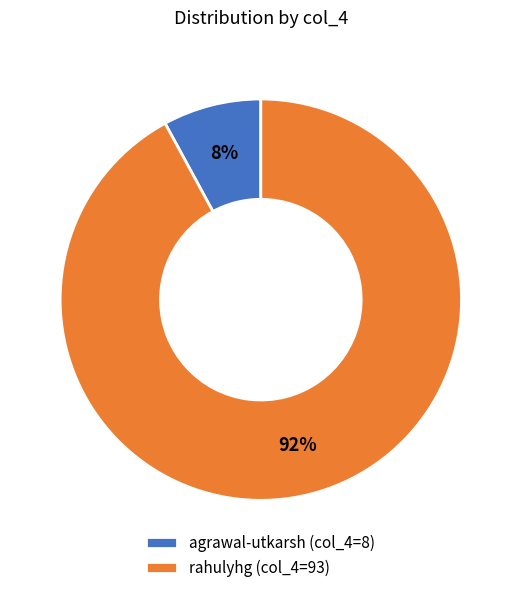

Does rahulyhg represent more than half of the total?

Yes